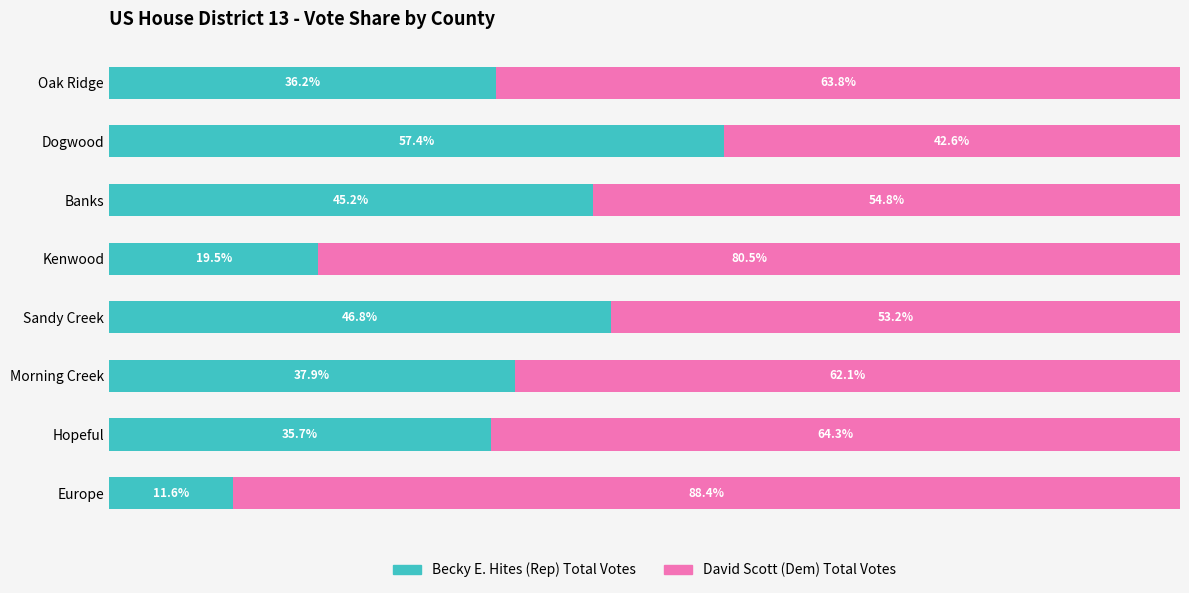

Rank the categories by Becky E. Hites (Rep) Total Votes value from highest to lowest.

Dogwood, Sandy Creek, Banks, Morning Creek, Oak Ridge, Hopeful, Kenwood, Europe